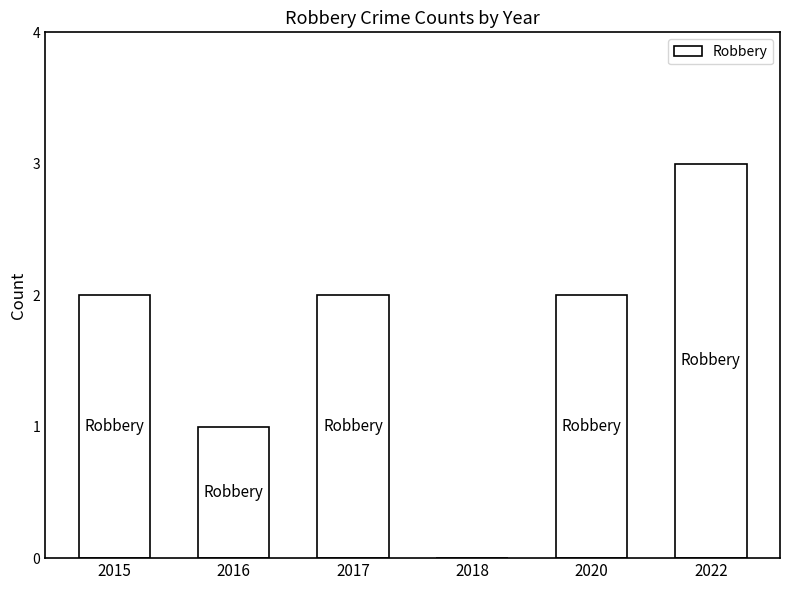

What is the maximum value shown in the chart?

3